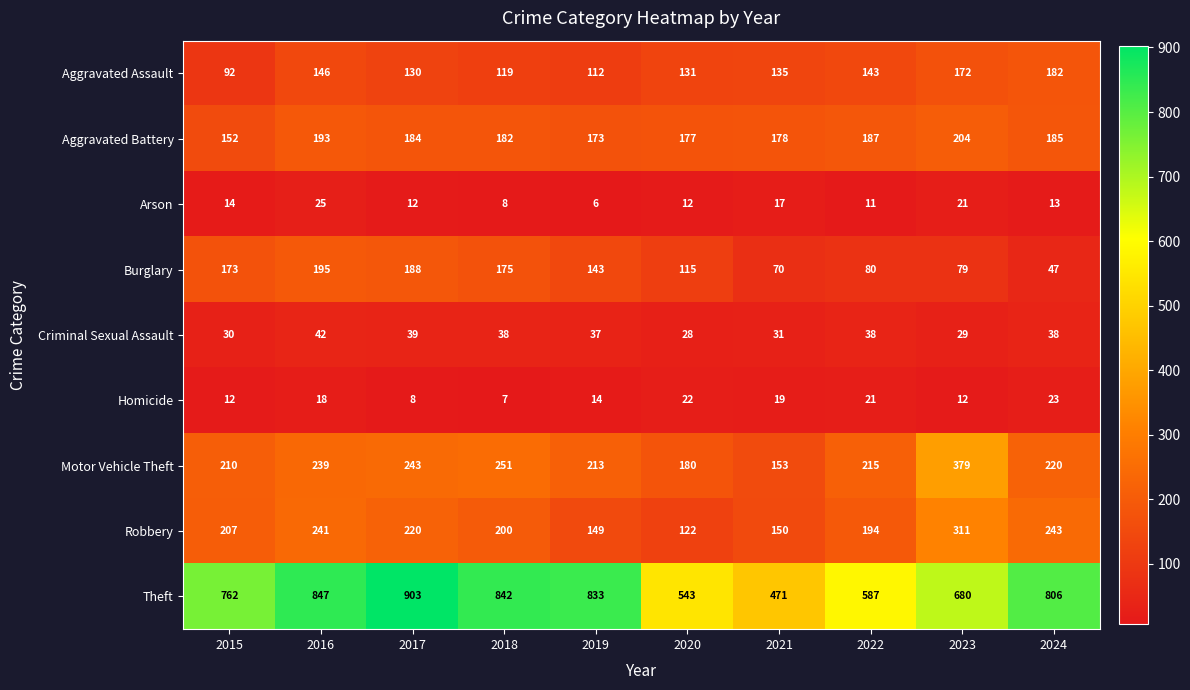

What is the average value of the Motor Vehicle Theft series?

230